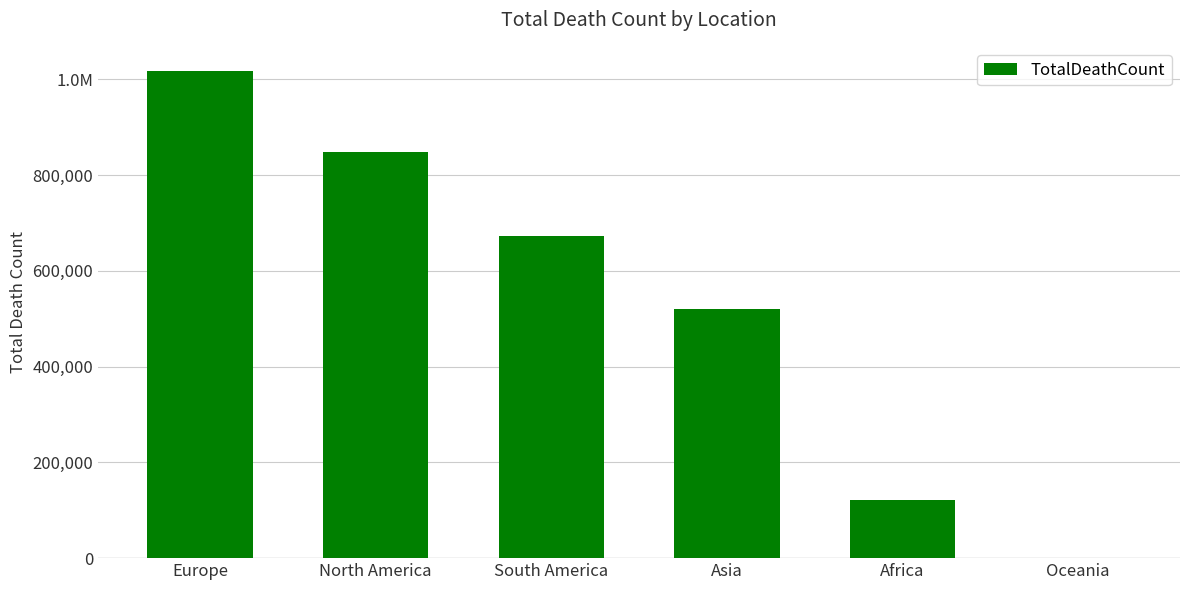

Where does the data first go above 672415?

Europe